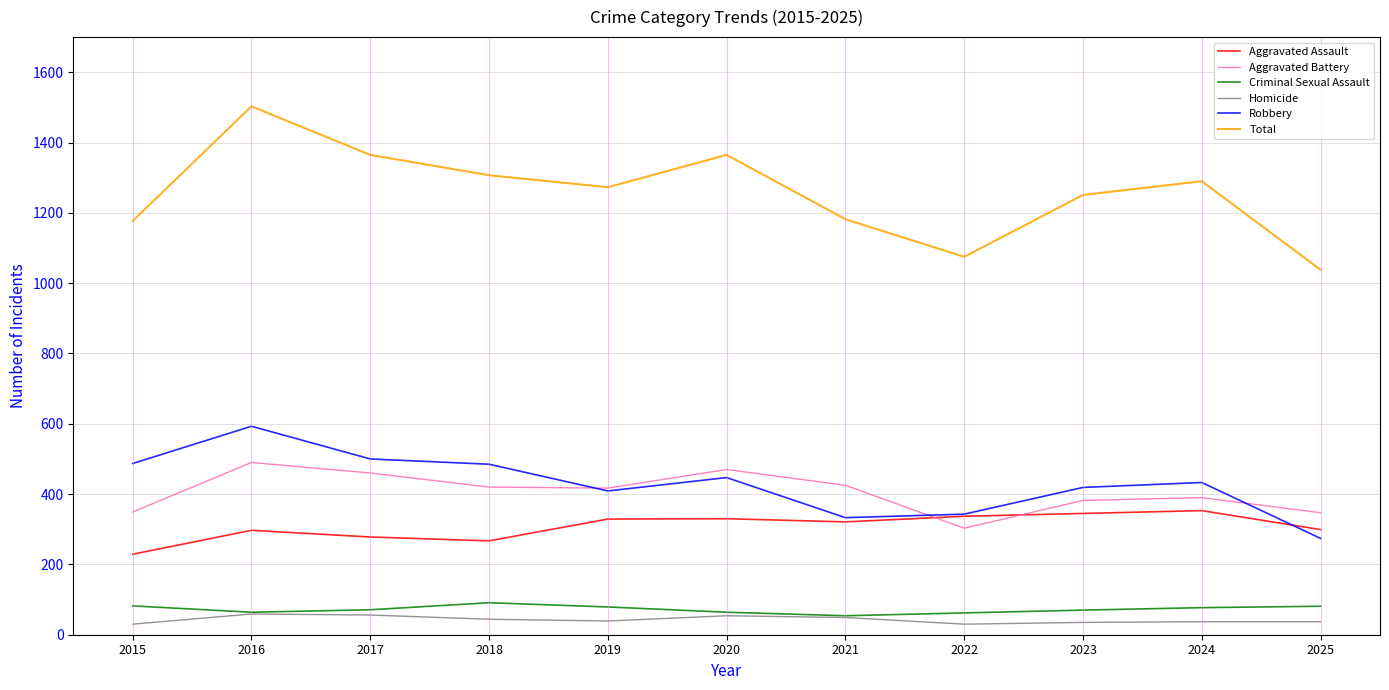

What is the minimum value for Aggravated Battery?

303